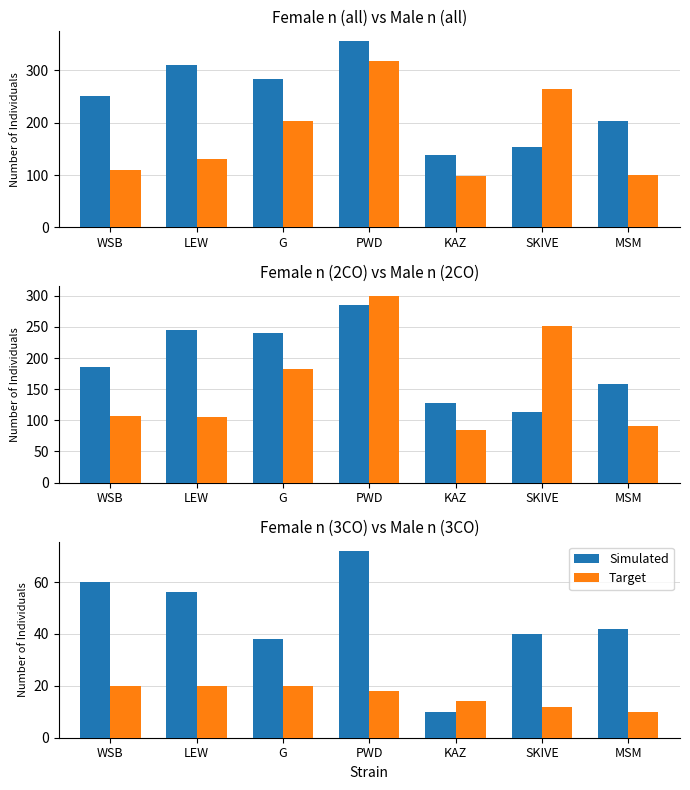

At which category does the chart reach its peak across all series?

PWD